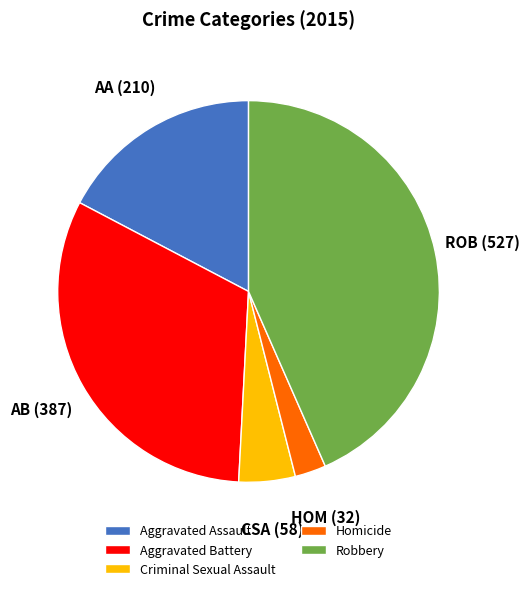

Combined, do Robbery and Aggravated Battery account for over 50%?

Yes